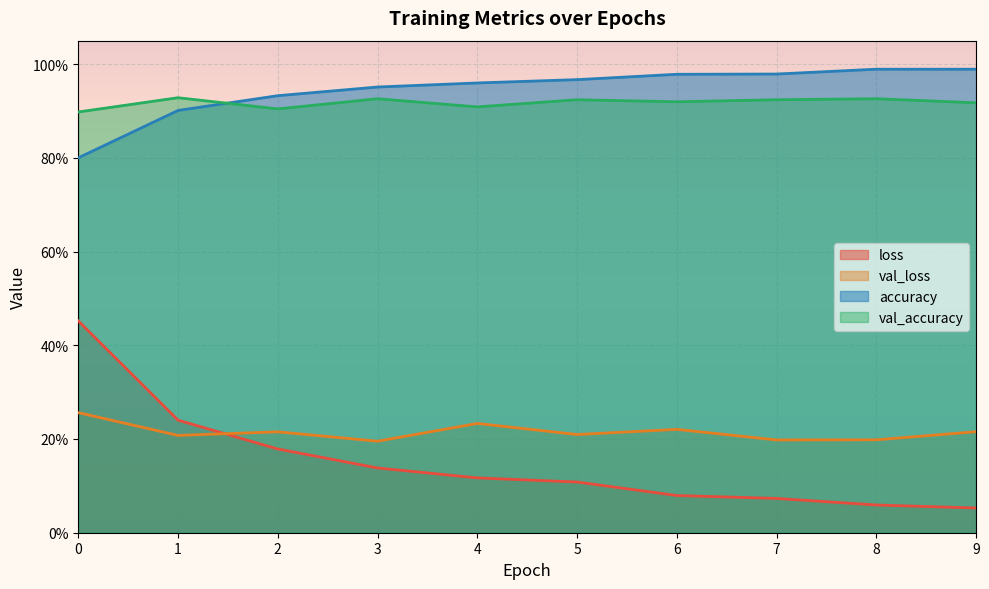

List the series in order of their peak value, highest first.

accuracy, val_accuracy, loss, val_loss